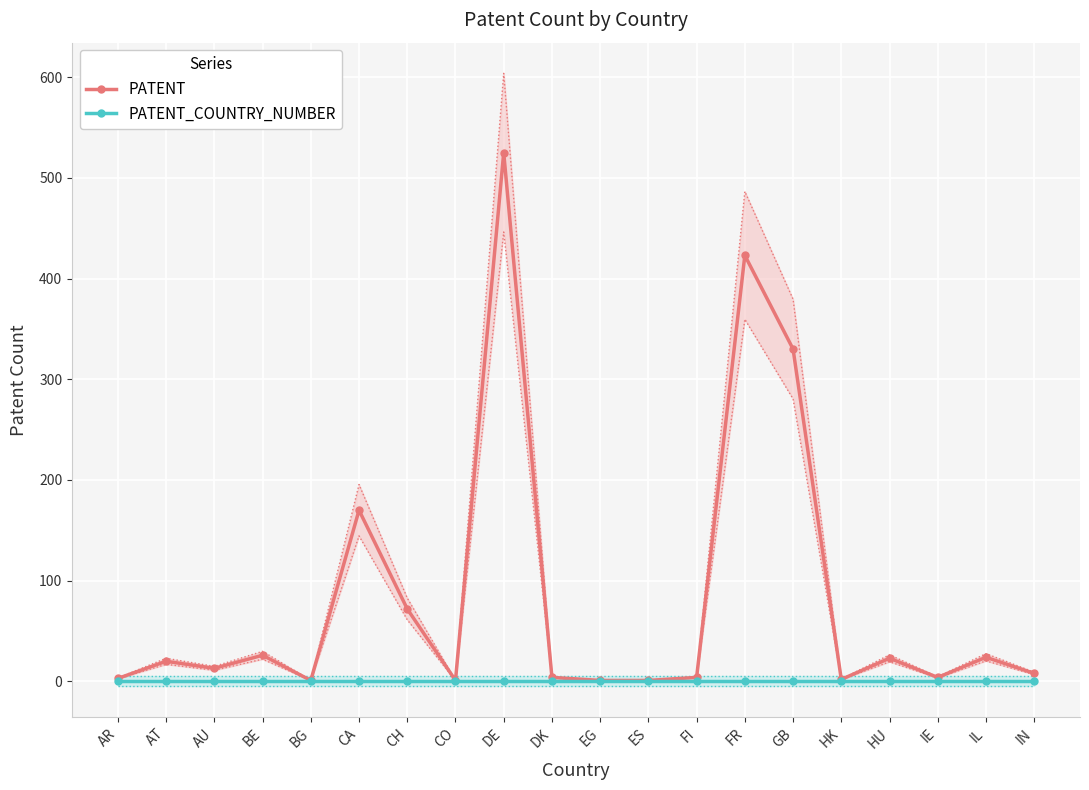

What is the total value across all series at AT?

20